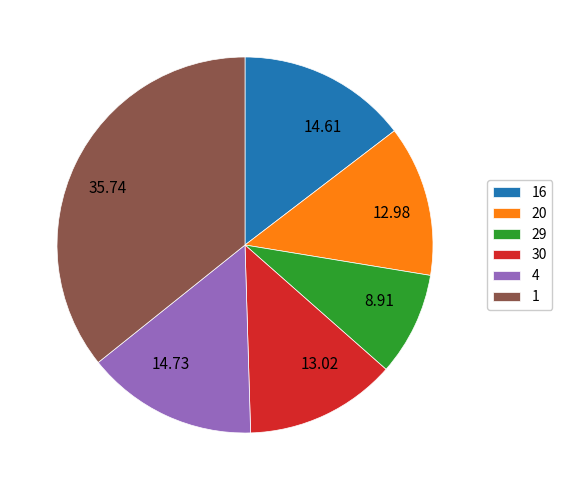

Does any single category account for the majority?

No